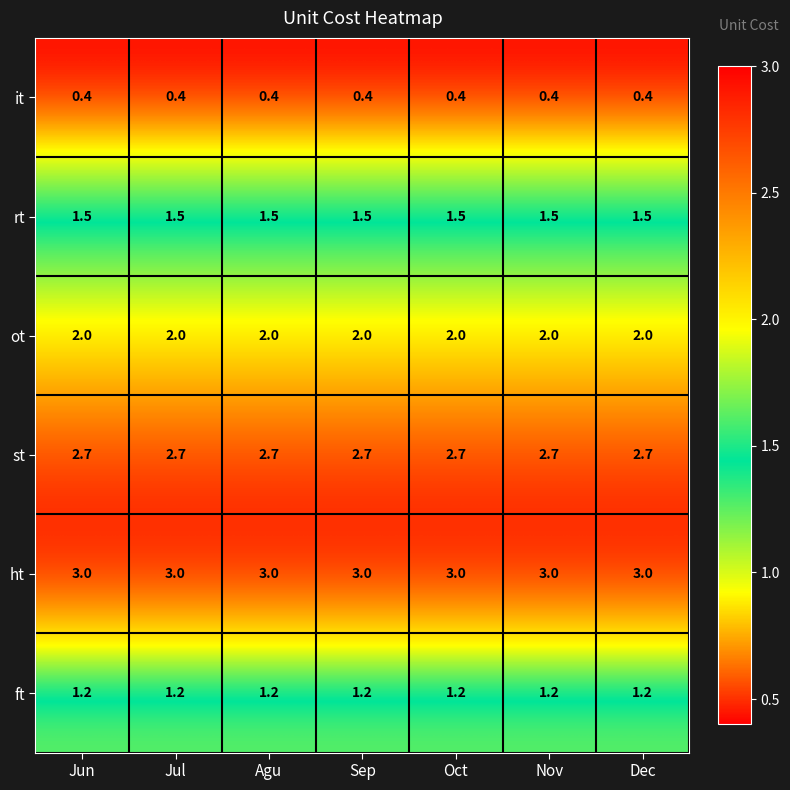

How many data points does each series have?

7